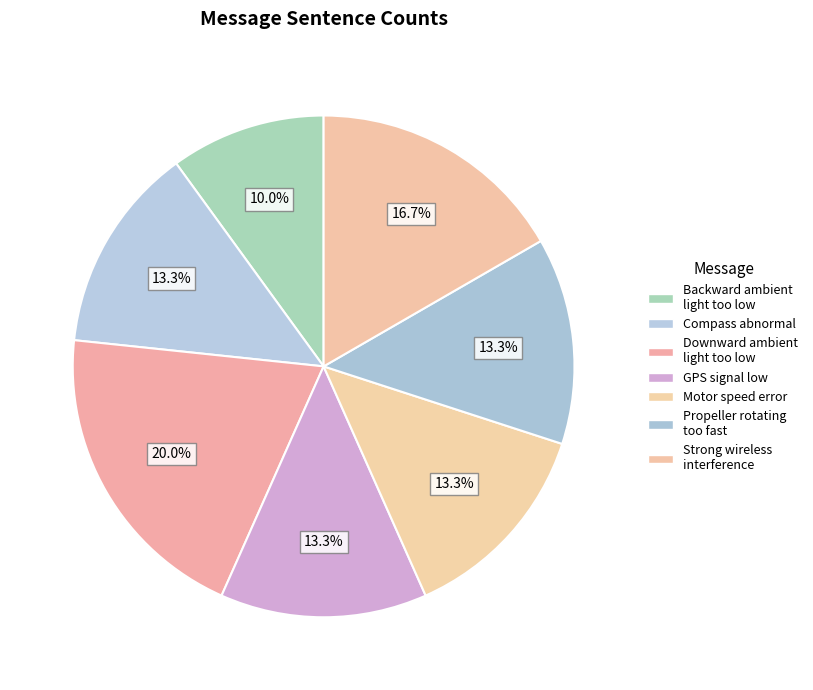

Does Downward ambient light too low represent more than half of the total?

No